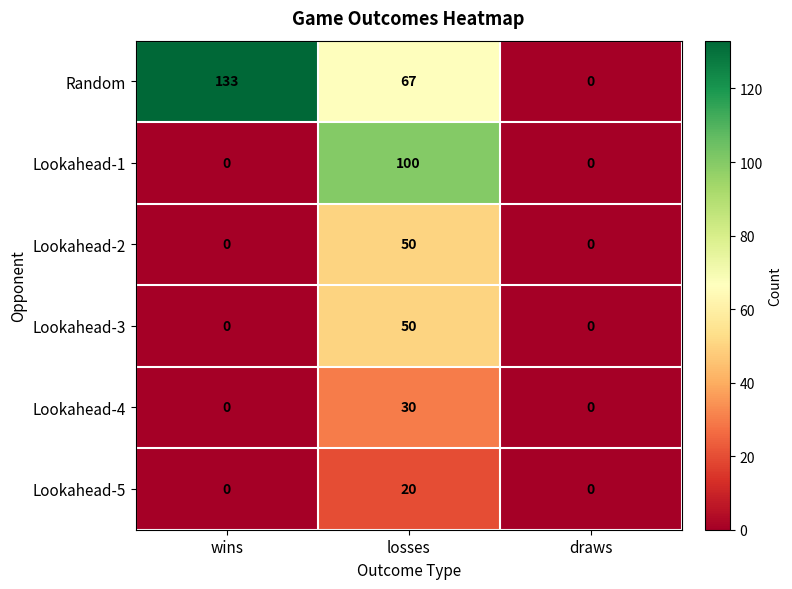

What is the difference between the Random values at draws and wins?

133